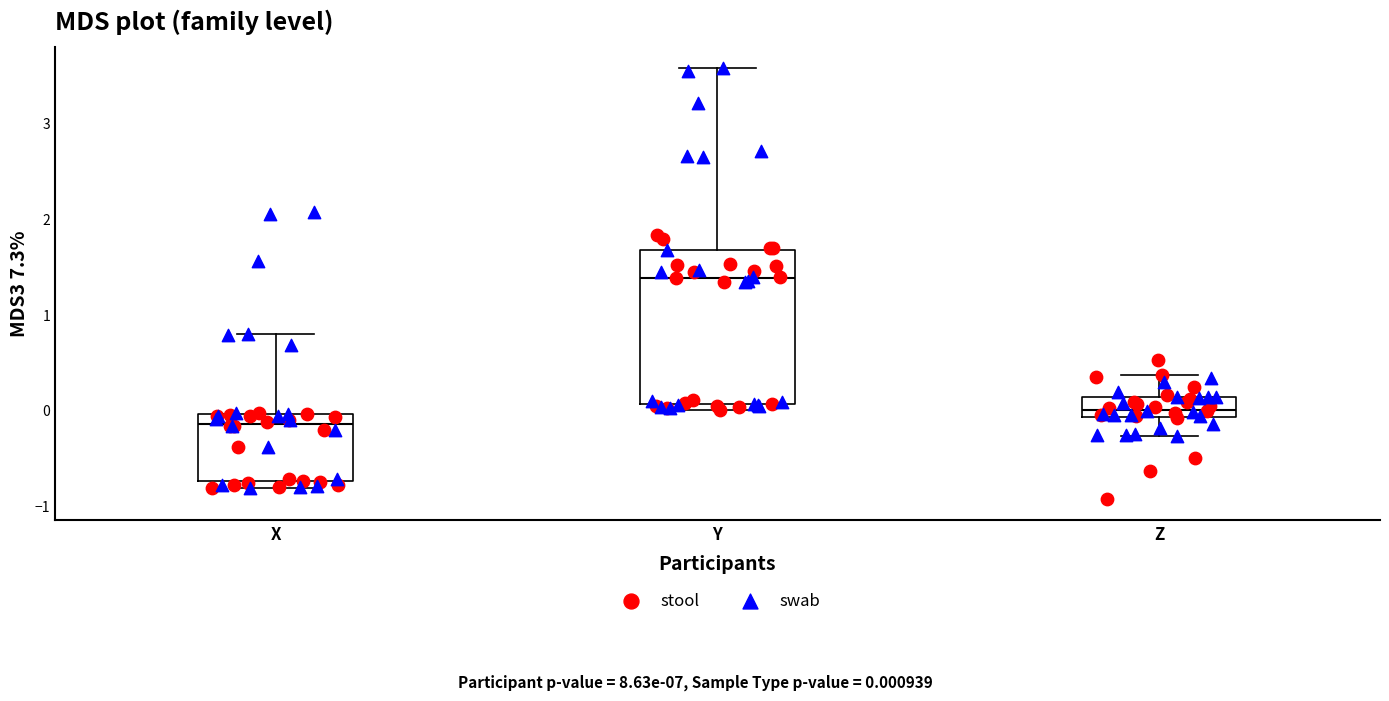

Which box's median line is the highest?

Y